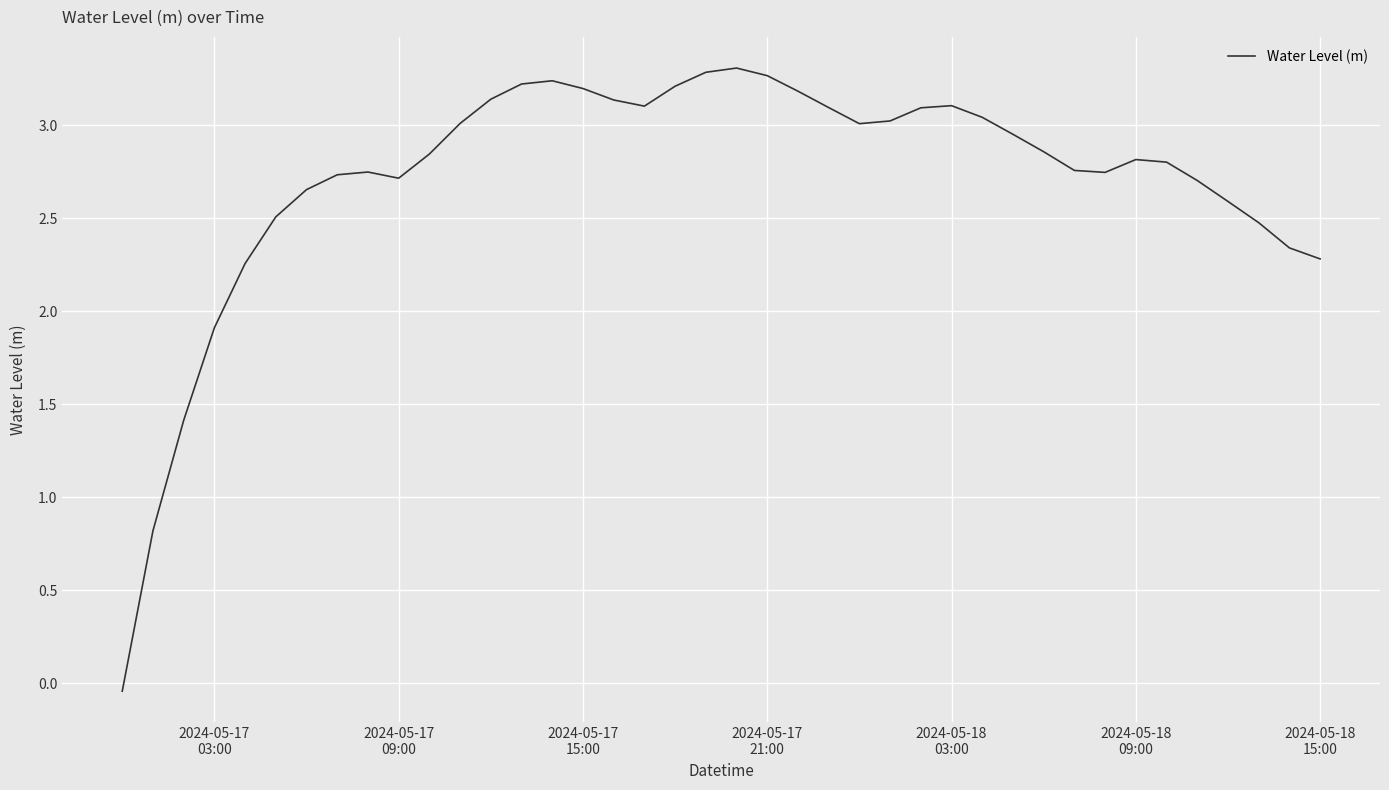

How many series are shown in this chart?

1